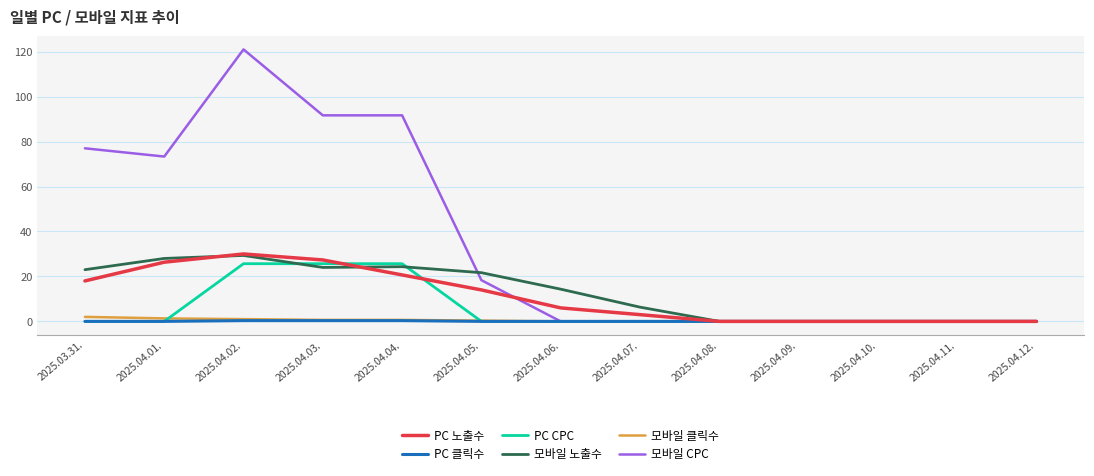

What are all the series names shown in the legend?

PC 노출수, PC 클릭수, PC CPC, 모바일 노출수, 모바일 클릭수, 모바일 CPC